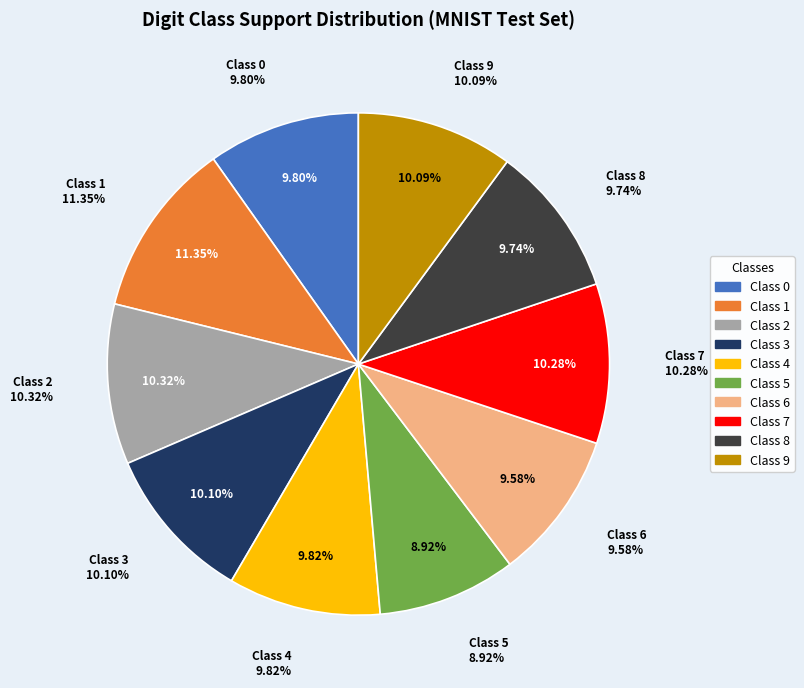

What is the total percentage of 0 and 9?

19.9%